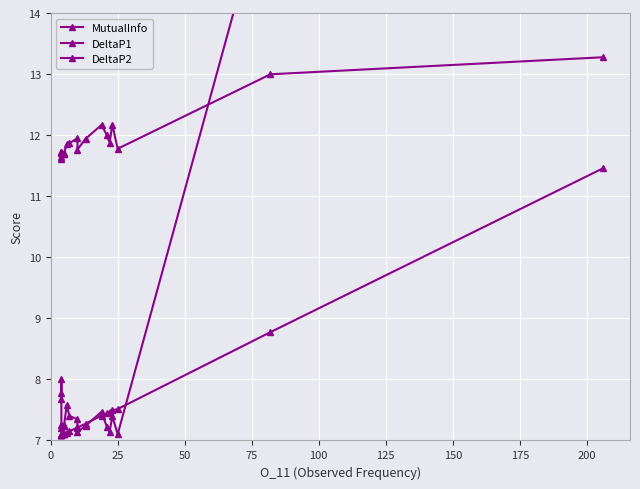

Is it true that MutualInfo equals 7.9 at 10?

False